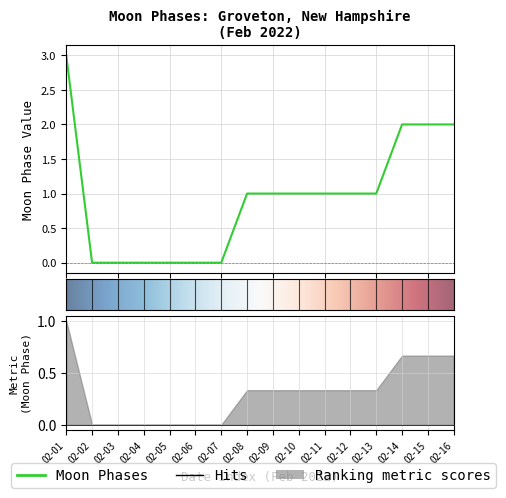

True or false: the data shows 3 at 02-16.

False